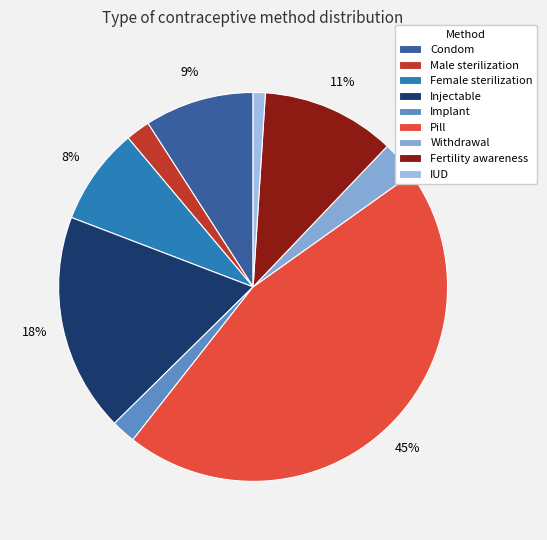

To the nearest percent, what is the difference between the Condom and Fertility awareness slice percentages?

2%